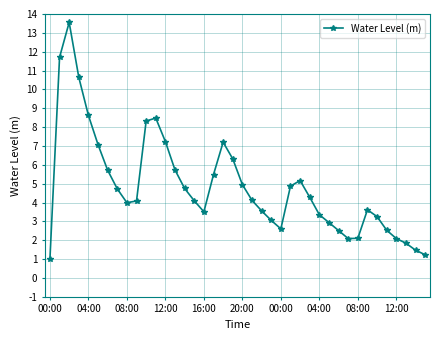

What is the value of the 3rd point from the left?

13.6